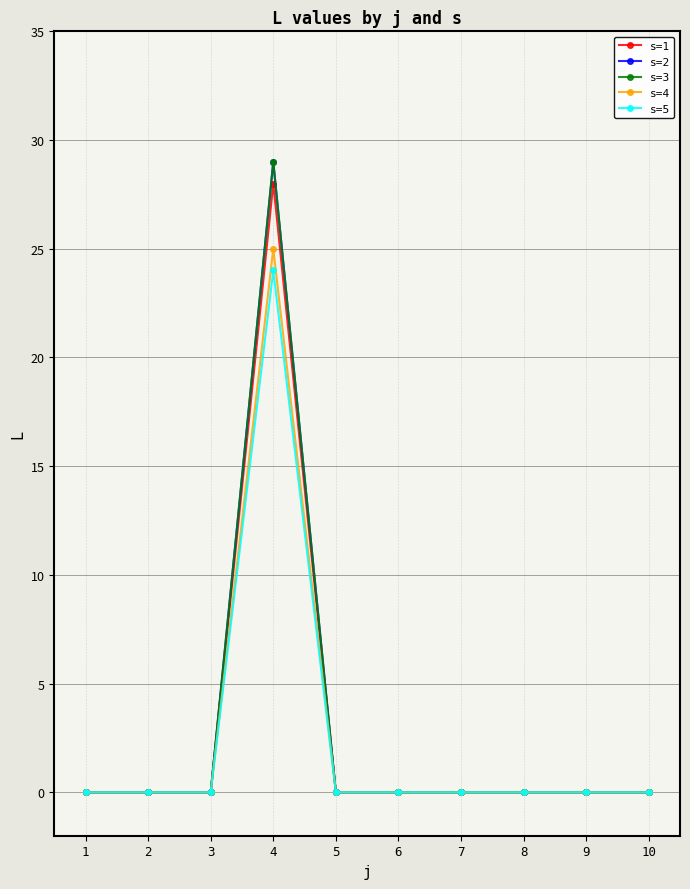

In s=1, how many points are higher than both neighbors (excluding endpoints)?

1